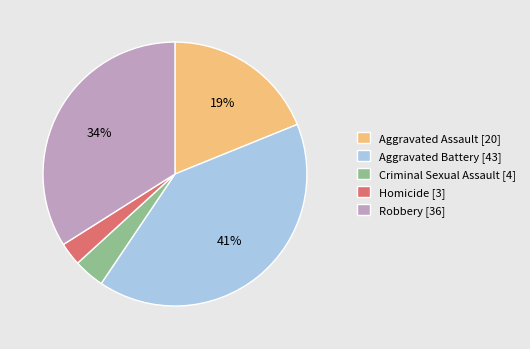

Which has a higher value, Homicide [3] or Aggravated Assault [20]?

Aggravated Assault [20]